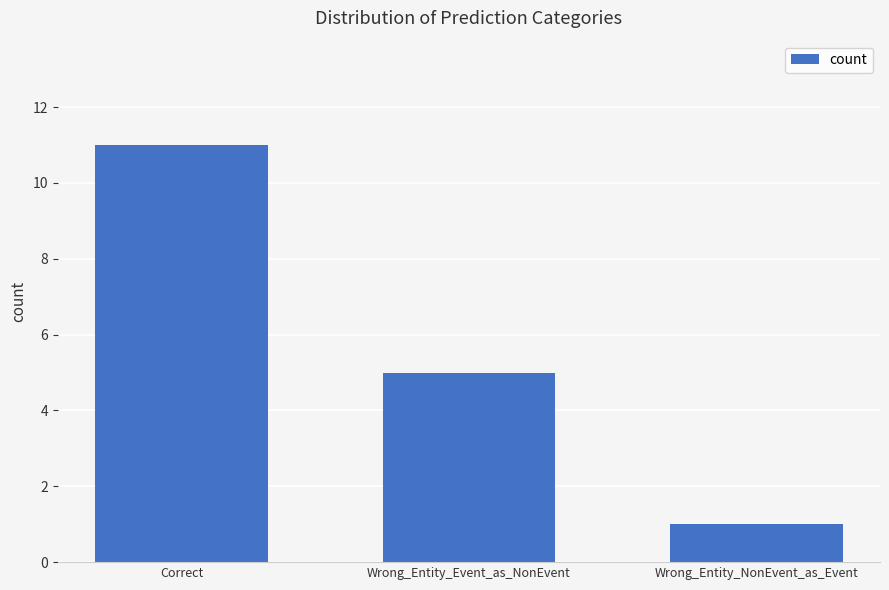

At which category does the chart reach its minimum across all series?

Wrong_Entity_NonEvent_as_Event